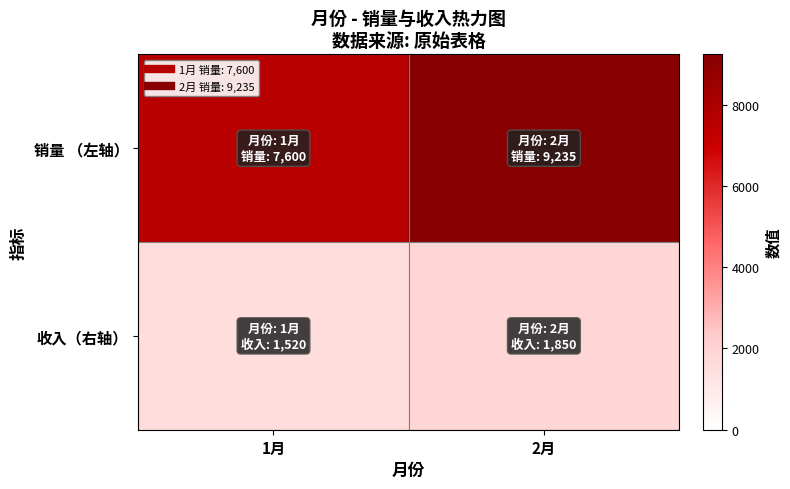

Reading left to right, what are all the values shown in this chart?

销量 （左轴）: 1月=7600.0	2月=9234.5
收入（右轴）: 1月=1520.0	2月=1850.0